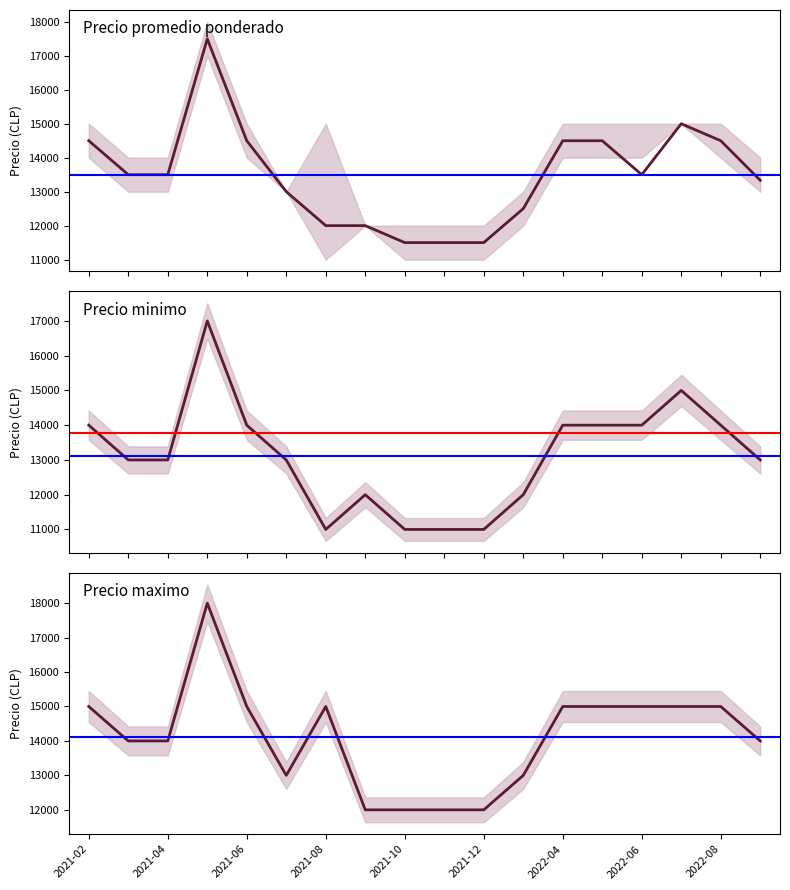

Which series has the largest total across all categories?

Precio maximo